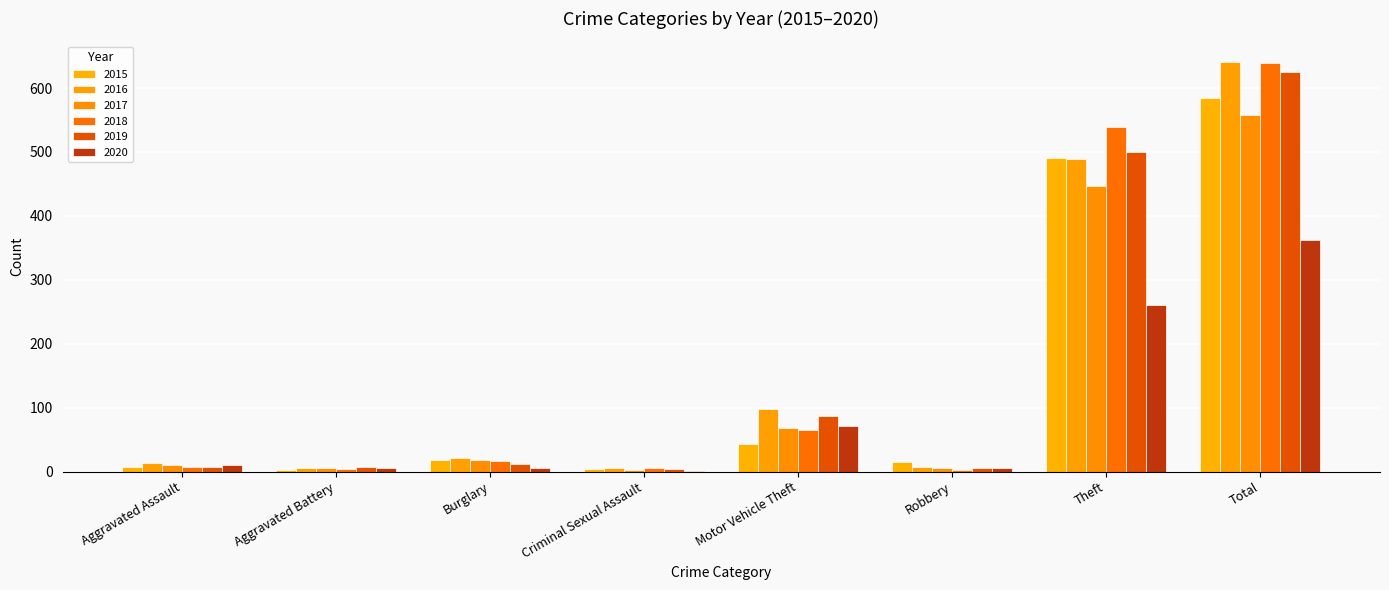

What is the total value across all series at Theft?

2727